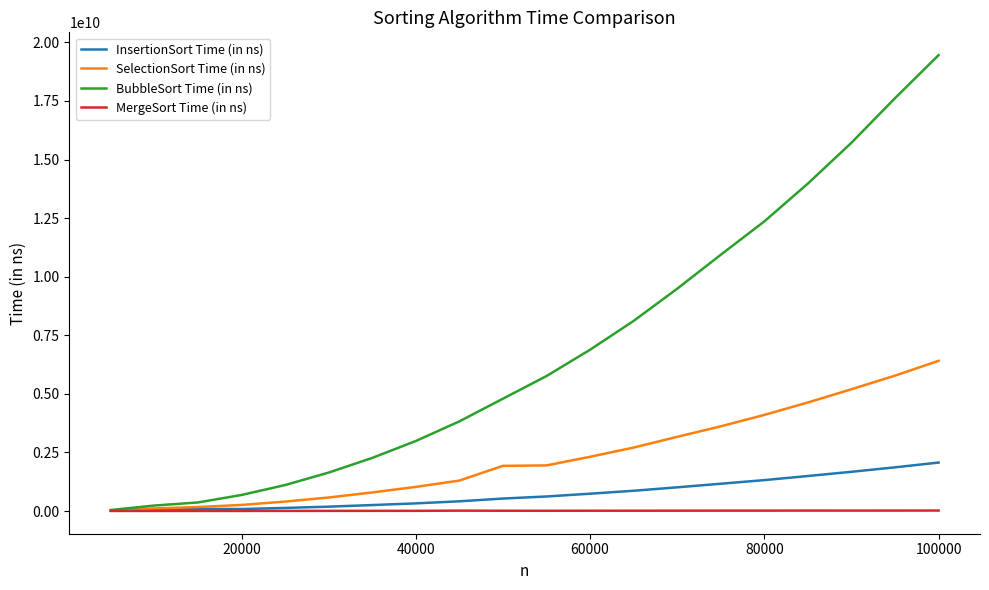

Rank the series by their maximum value, from highest to lowest.

BubbleSort Time (in ns), SelectionSort Time (in ns), InsertionSort Time (in ns), MergeSort Time (in ns)